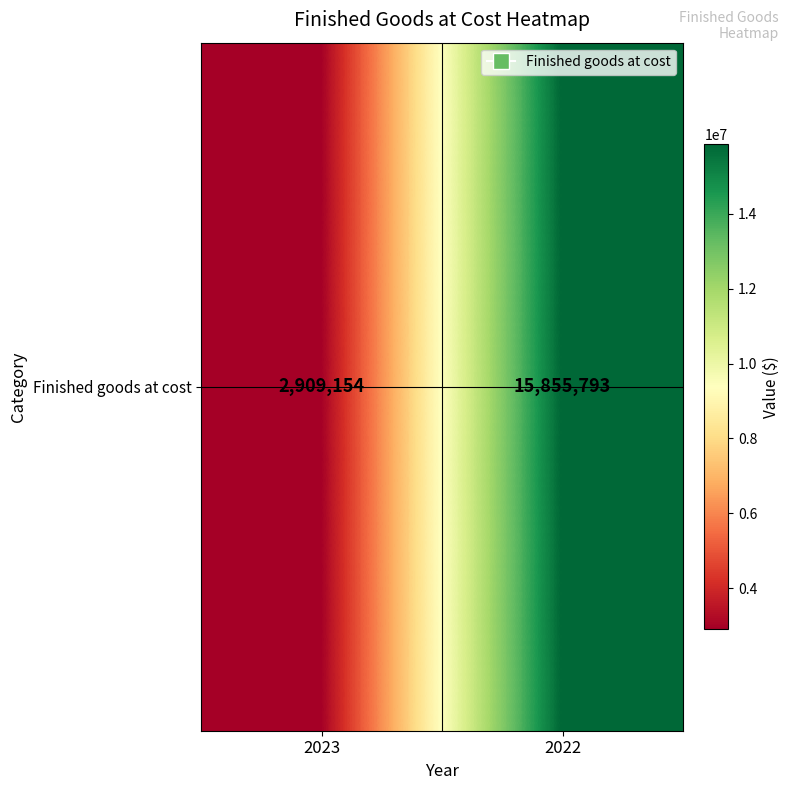

Which category has the lowest value across all series?

2023